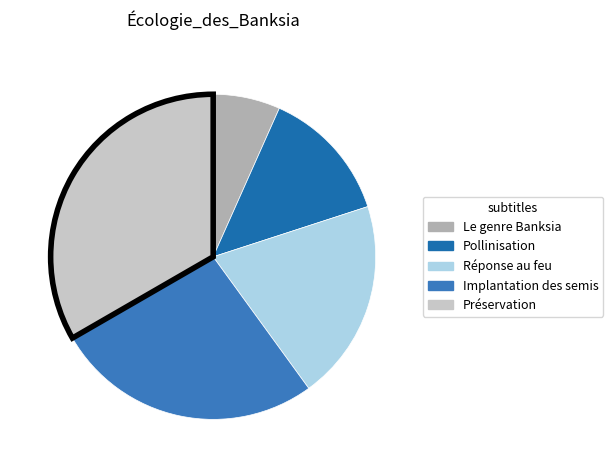

How many slices are in this pie chart?

5